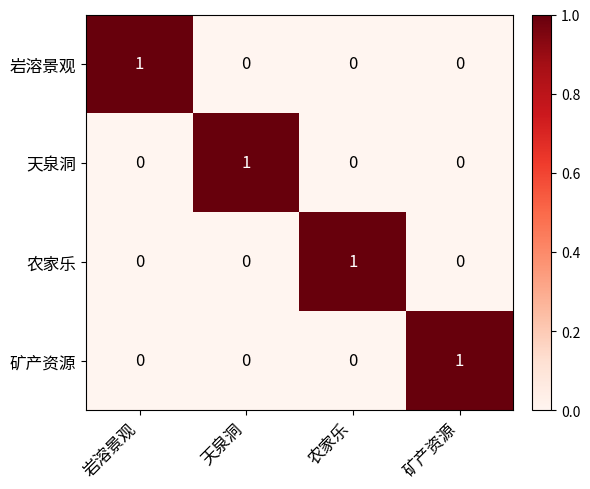

The 天泉洞 series shows 1 at 岩溶景观. True or false?

False